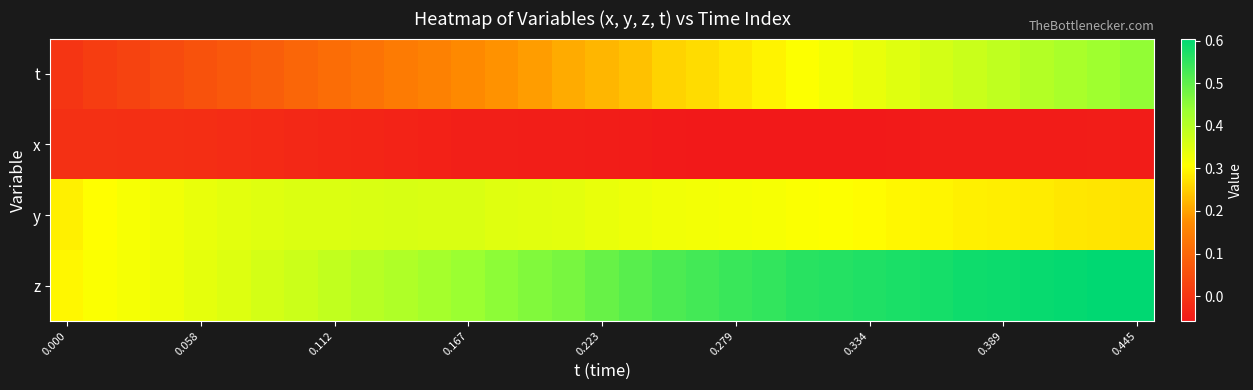

At how many categories does at least one series exceed 0?

33